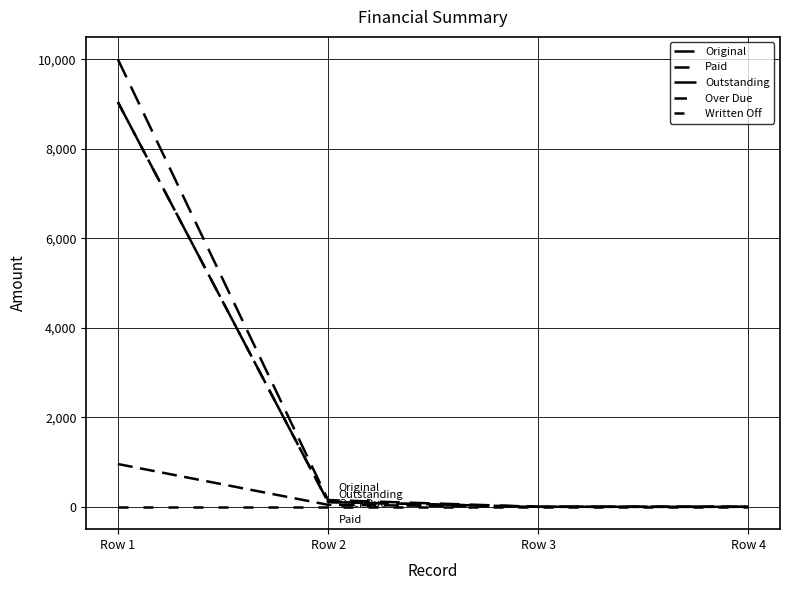

Which has a higher value, Row 3 or Row 4?

Row 3